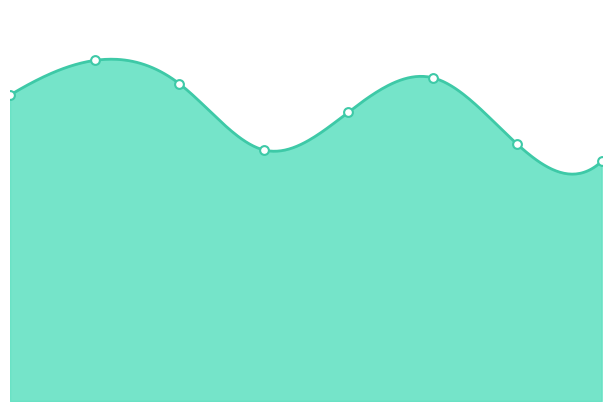

What is the total value across all series at 2017?

110